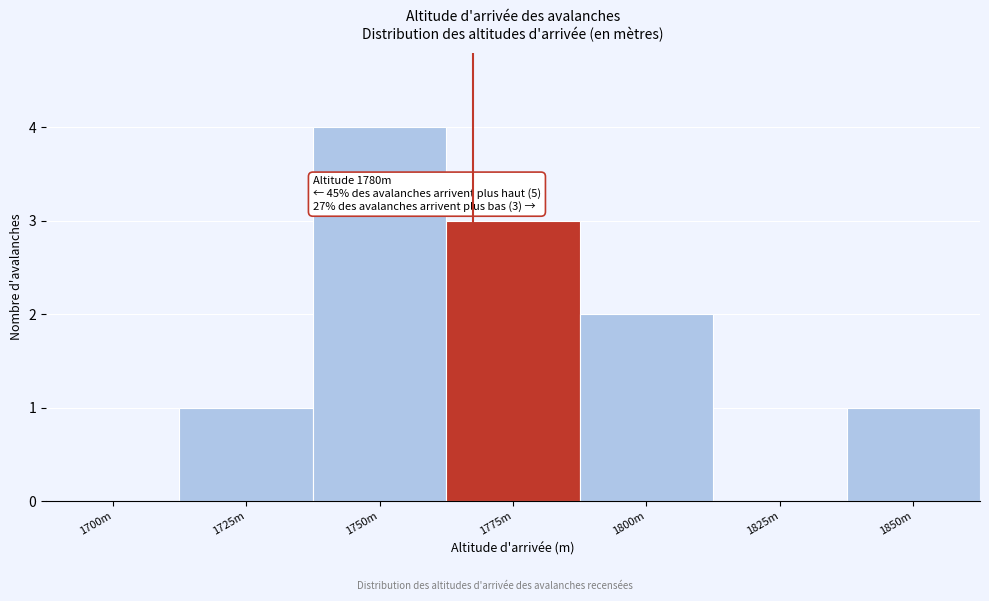

Reading right to left, transcribe all the data shown in this chart.

1850m=1	1825m=0	1800m=2	1775m=3	1750m=4	1725m=1	1700m=0